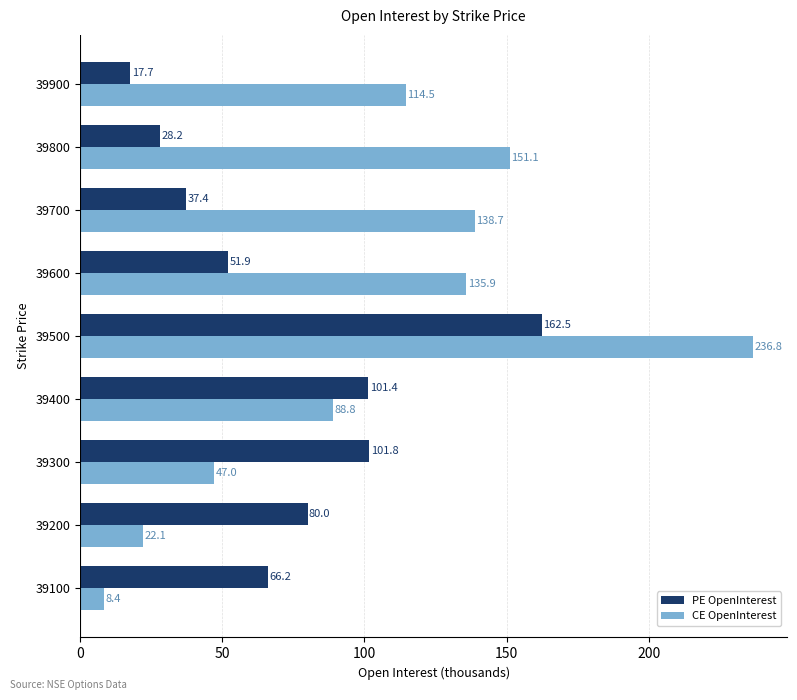

Which series has the largest range (max minus min)?

CE OpenInterest